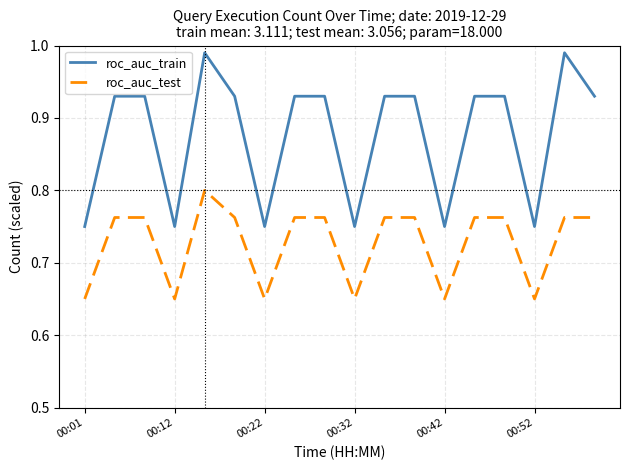

Which series has the largest range (max minus min)?

roc_auc_train